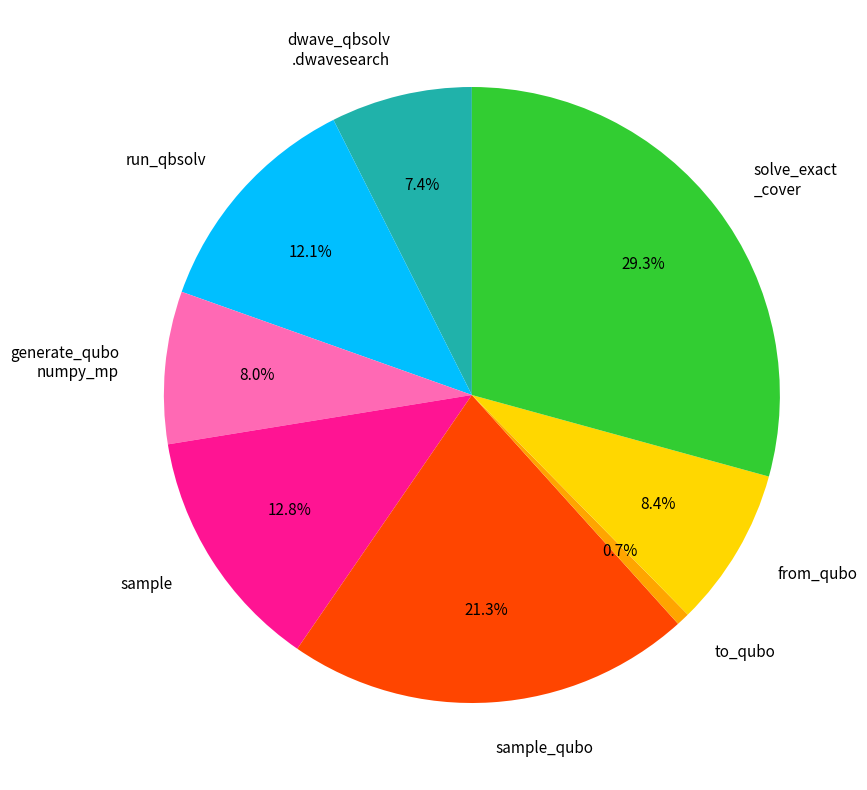

The to_qubo slice represents 7% of the pie. True or false?

False